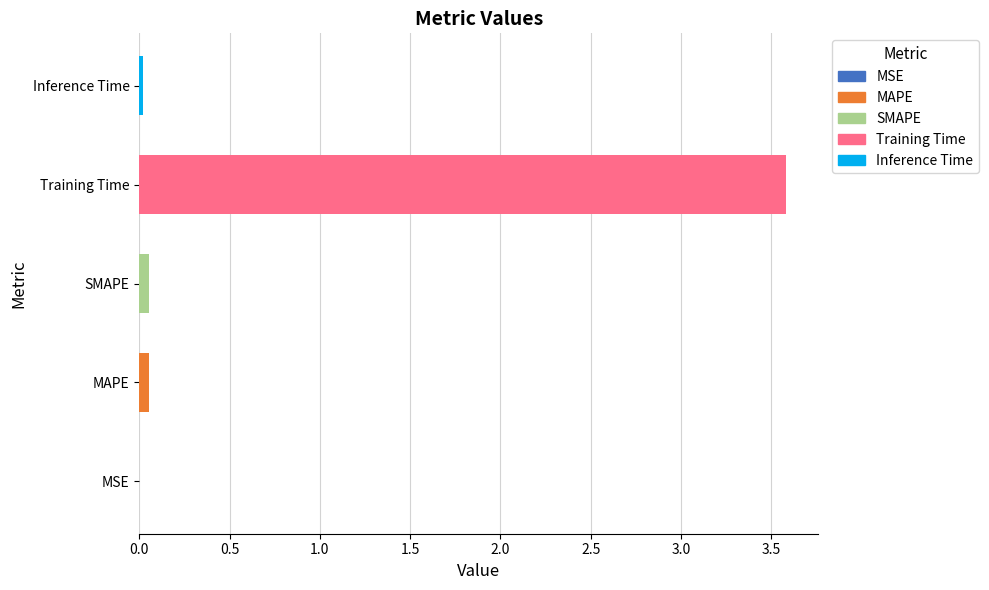

At which category does the chart reach its peak across all series?

Training Time